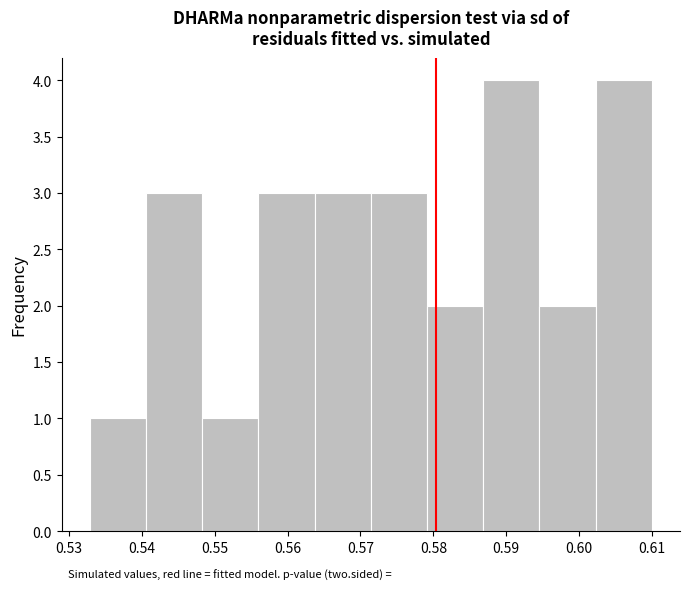

Reading left to right, list every bar in this chart as the range it spans on the x-axis followed by its height. Neither the bar edges nor the heights are printed on the chart, so give them approximately, as read against the axes.

0.533 to 0.541: 1
0.541 to 0.548: 3
0.548 to 0.556: 1
0.556 to 0.564: 3
0.564 to 0.571: 3
0.571 to 0.579: 3
0.579 to 0.587: 2
0.587 to 0.595: 4
0.595 to 0.602: 2
0.602 to 0.610: 4